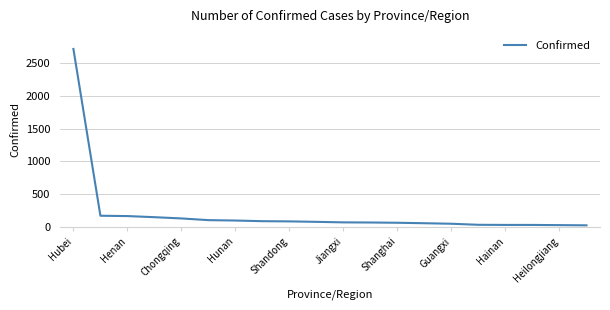

What is the greatest value displayed?

2714